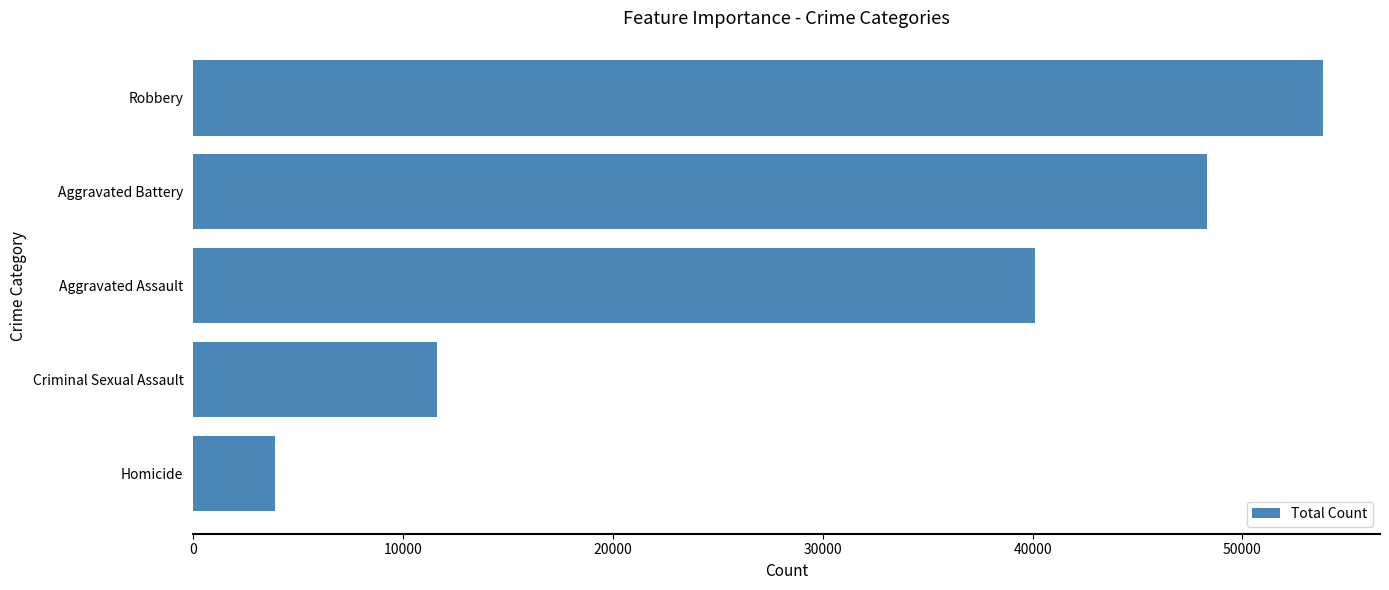

Approximately how many times larger is the value at Robbery compared to Aggravated Battery?

1.1